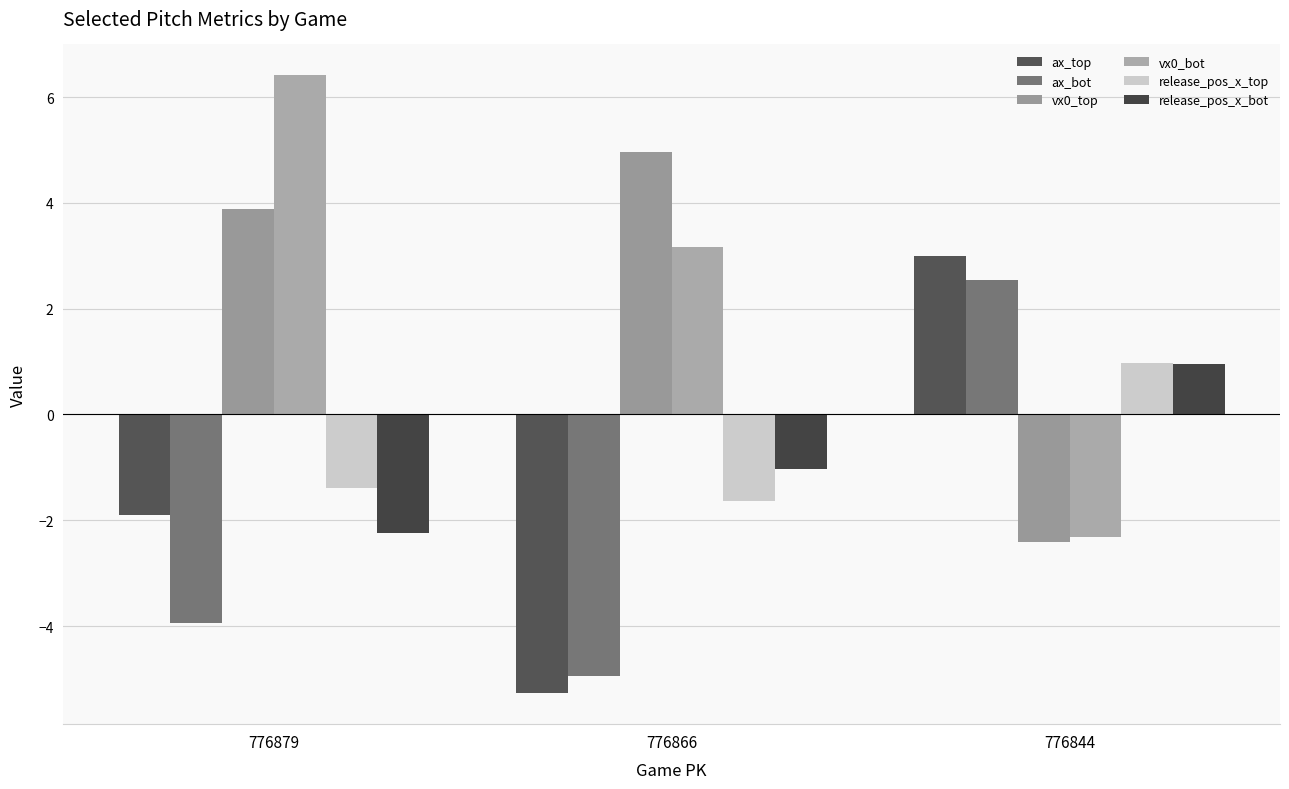

At which label does vx0_bot reach its peak?

776879